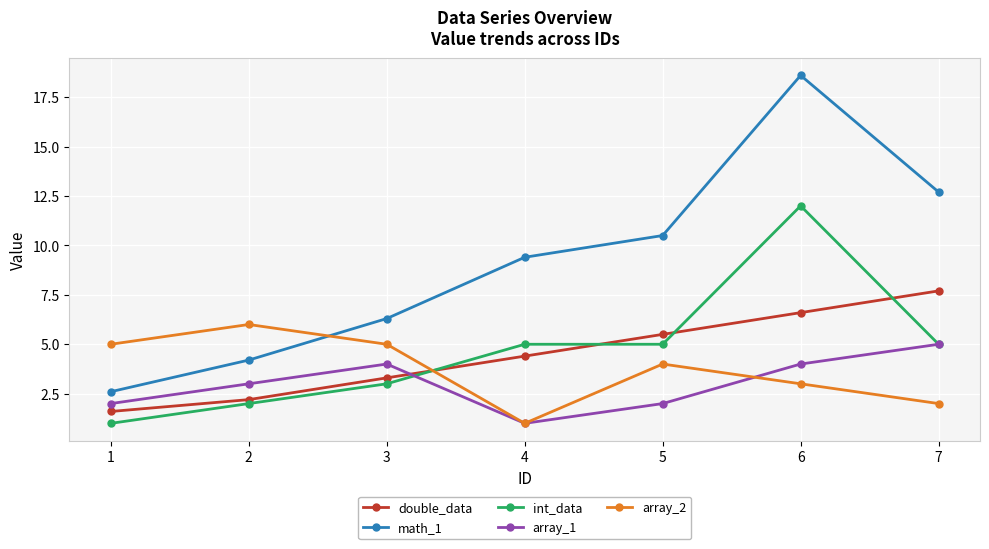

What is the spread (max minus min) of values at 3?

3.3